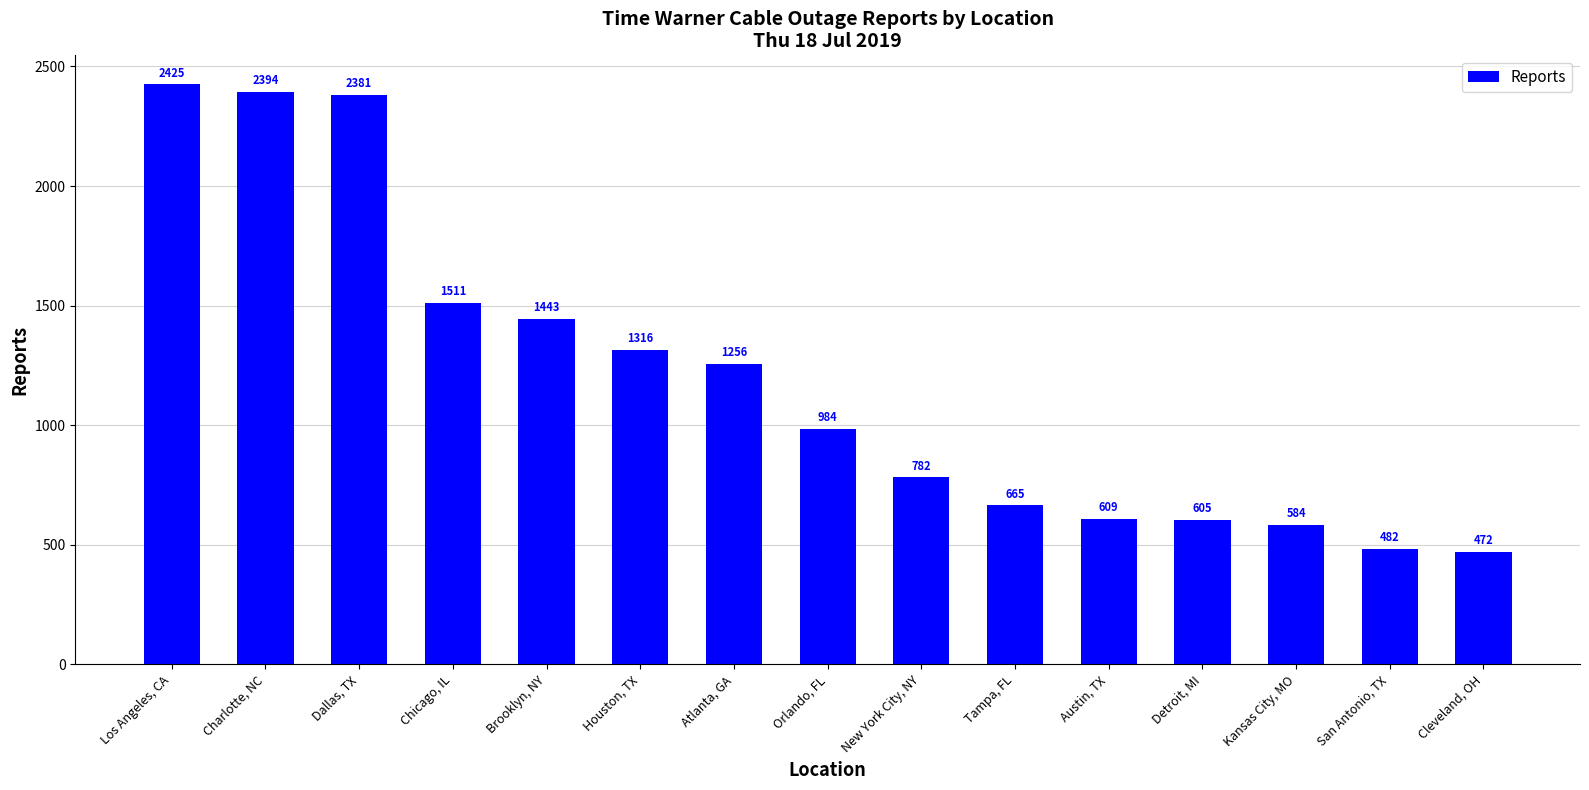

Where is the data nearest to the value 1448?

Brooklyn, NY